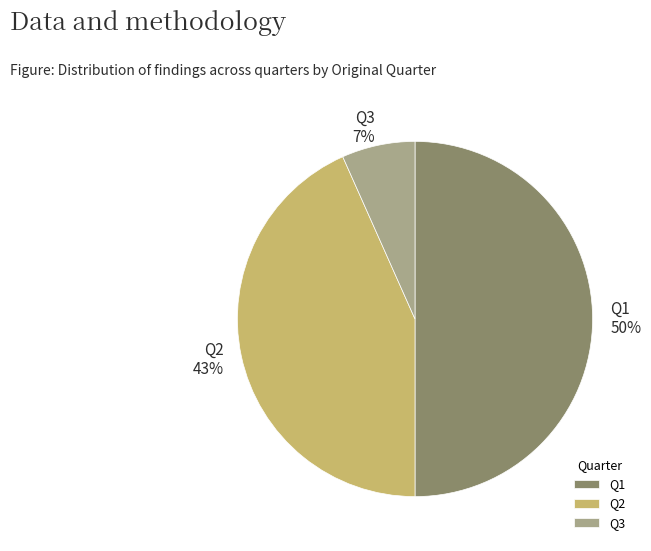

To the nearest percent, what is the combined percentage of Q3 and Q1?

57%